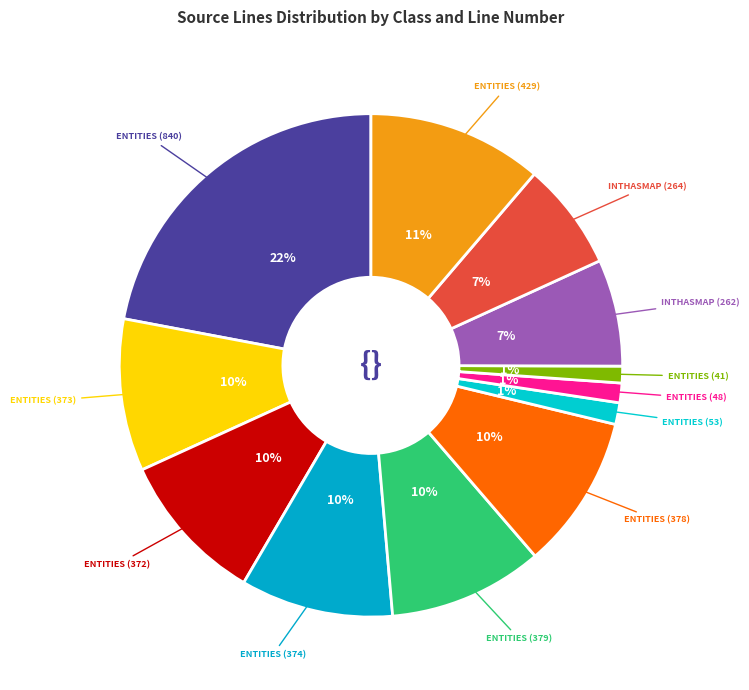

How many segments does this pie chart have?

12